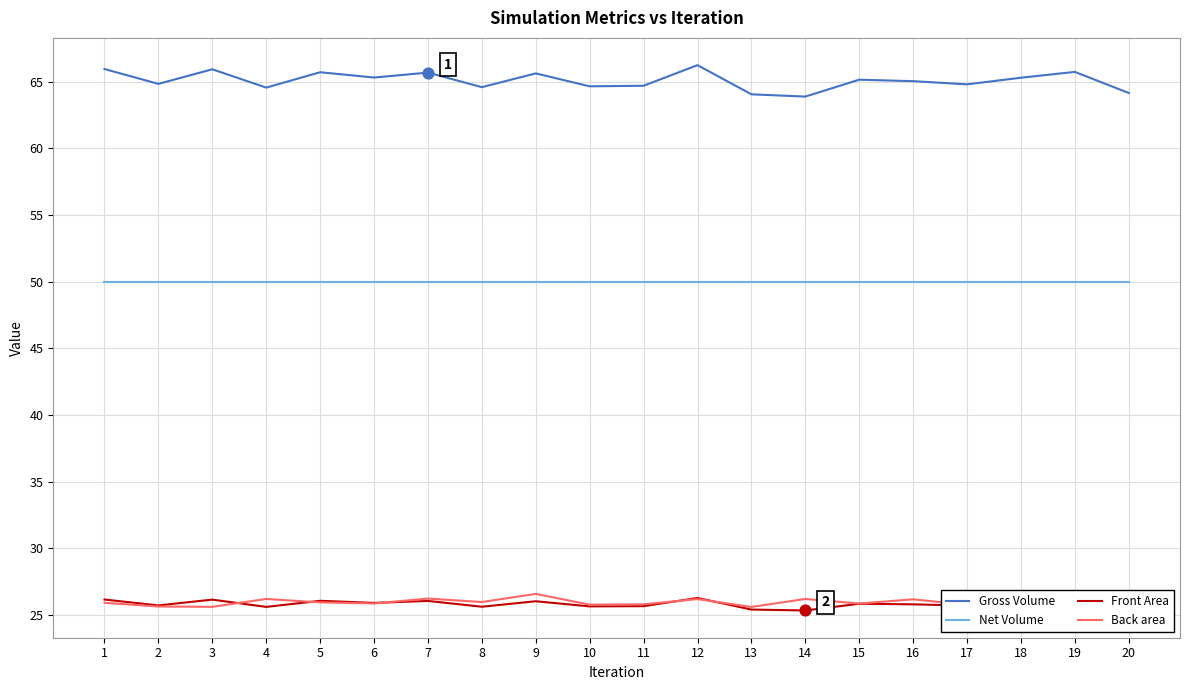

What is the total value across all series at 2?

166.2